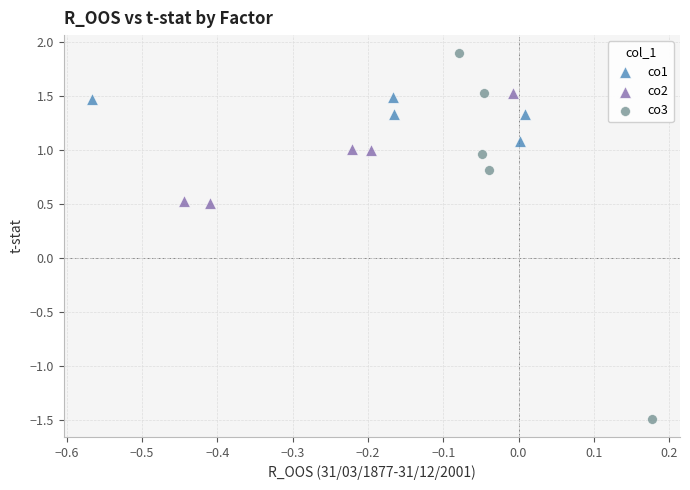

Which series reaches the maximum Y coordinate?

co3